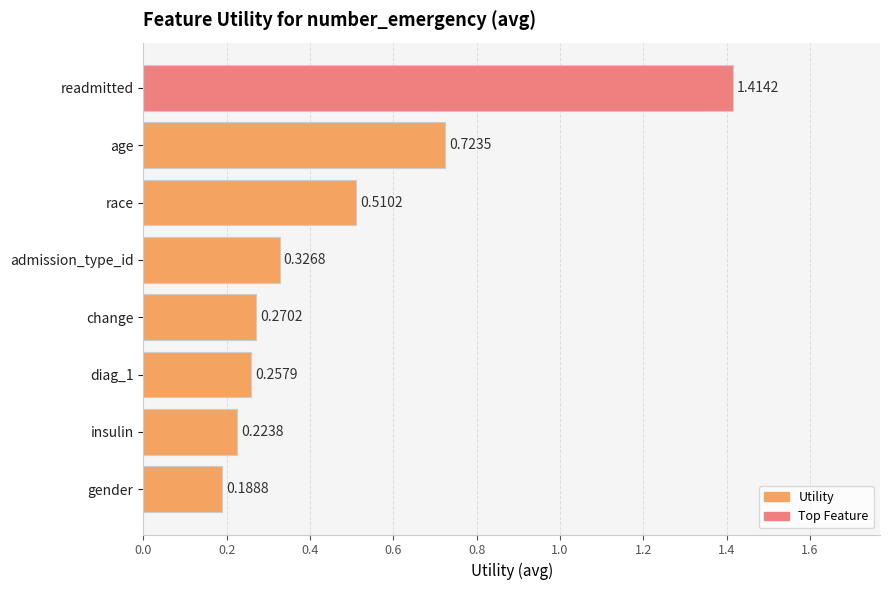

What is the label of the 3rd bar from the top?

race